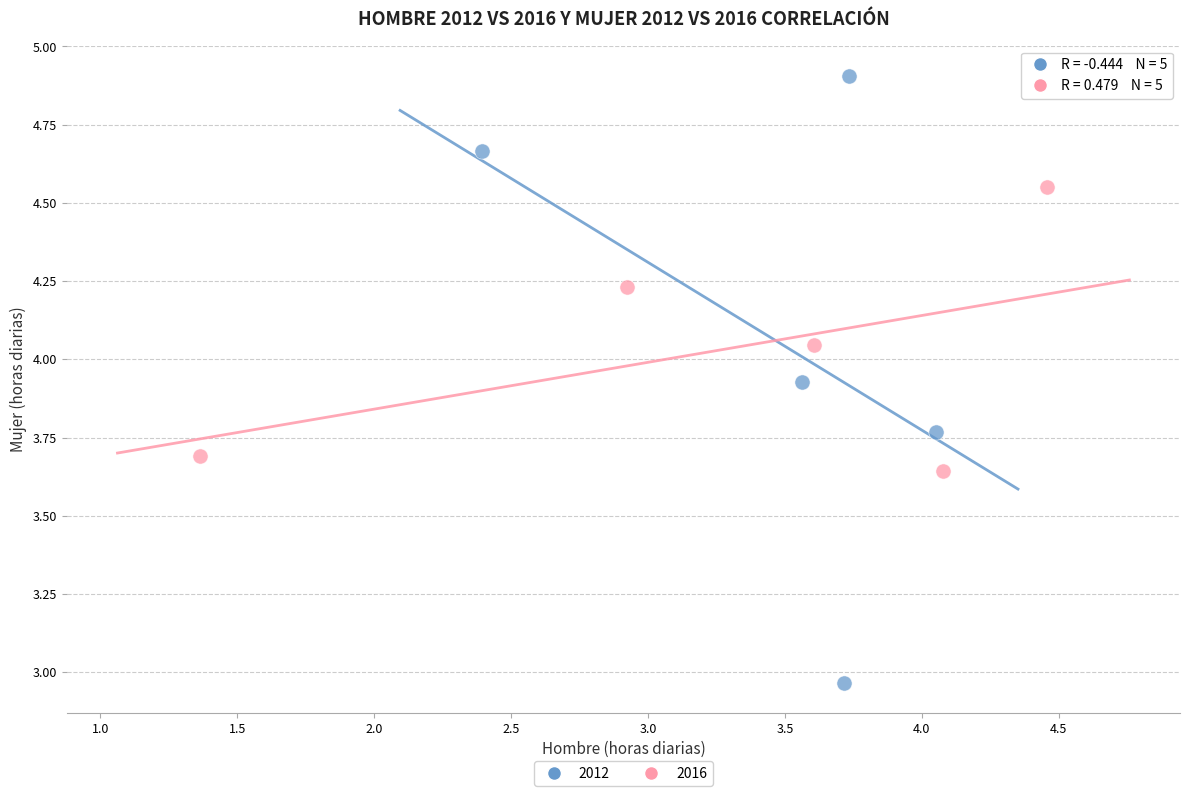

What are all the series names shown in the legend?

2012, 2016